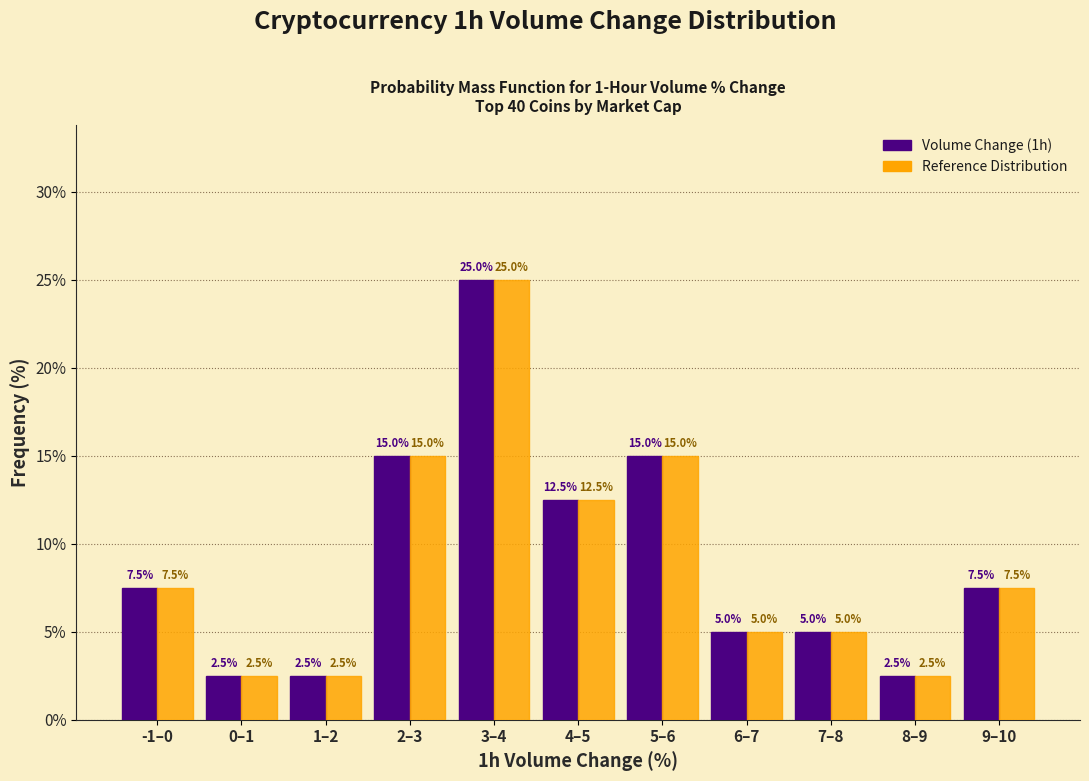

Reading left to right, extract all data points from this chart.

Volume Change (1h): 7.5	2.5	2.5	15.0	25.0	12.5	15.0	5.0	5.0	2.5	7.5
Reference Distribution: 7.5	2.5	2.5	15.0	25.0	12.5	15.0	5.0	5.0	2.5	7.5